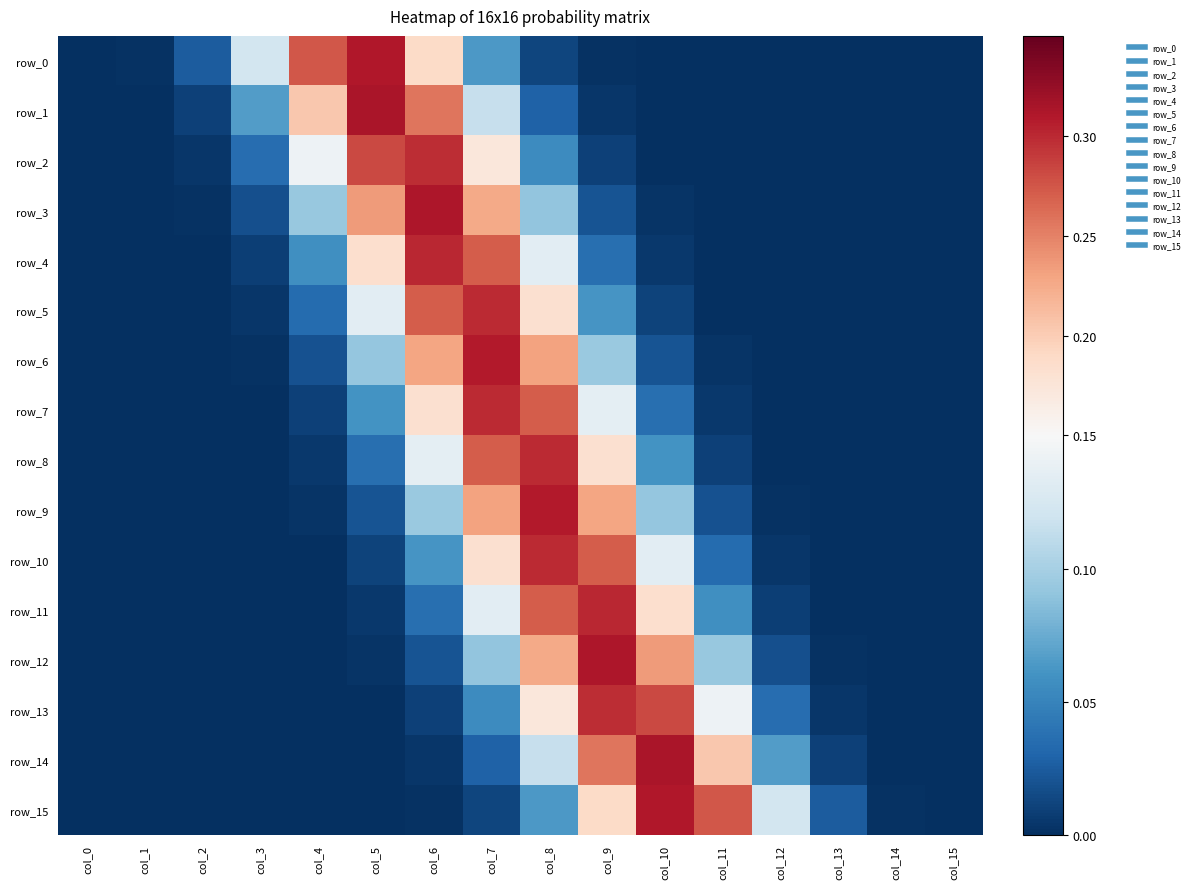

Is the value of row_11 at col_2 greater than the value of row_10 at col_0?

Yes